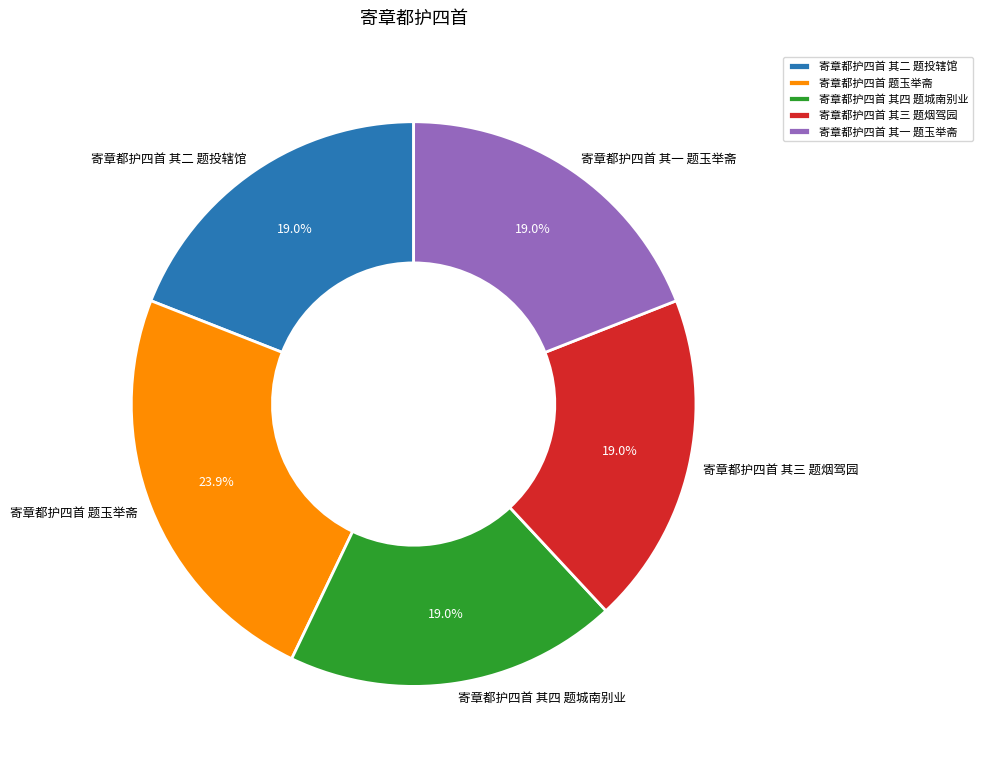

Does 寄章都护四首 其二 题投辖馆 account for over 50% of the chart?

No